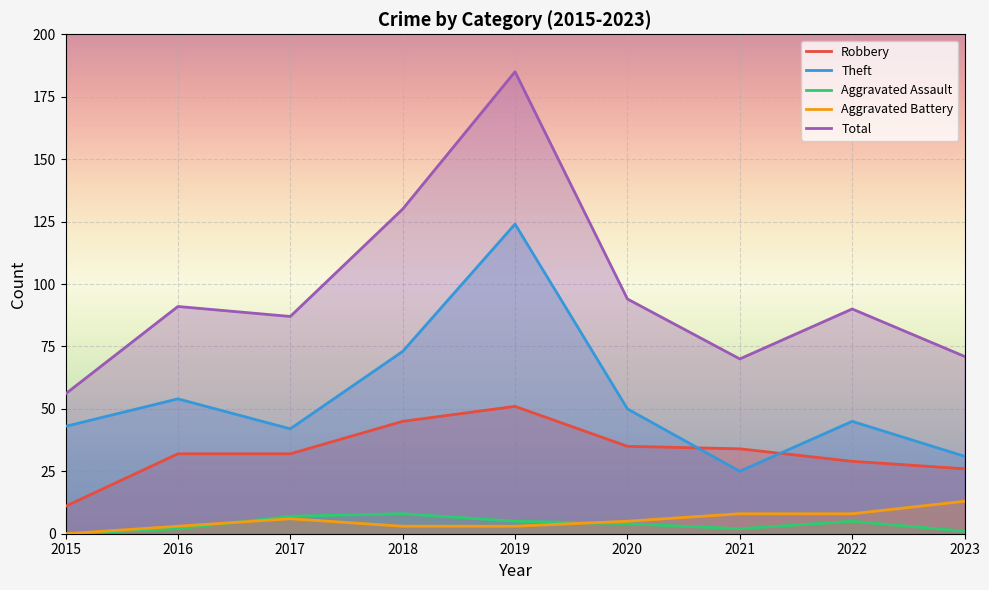

Is the value of Total at 2016 greater than the value of Aggravated Assault at 2015?

Yes